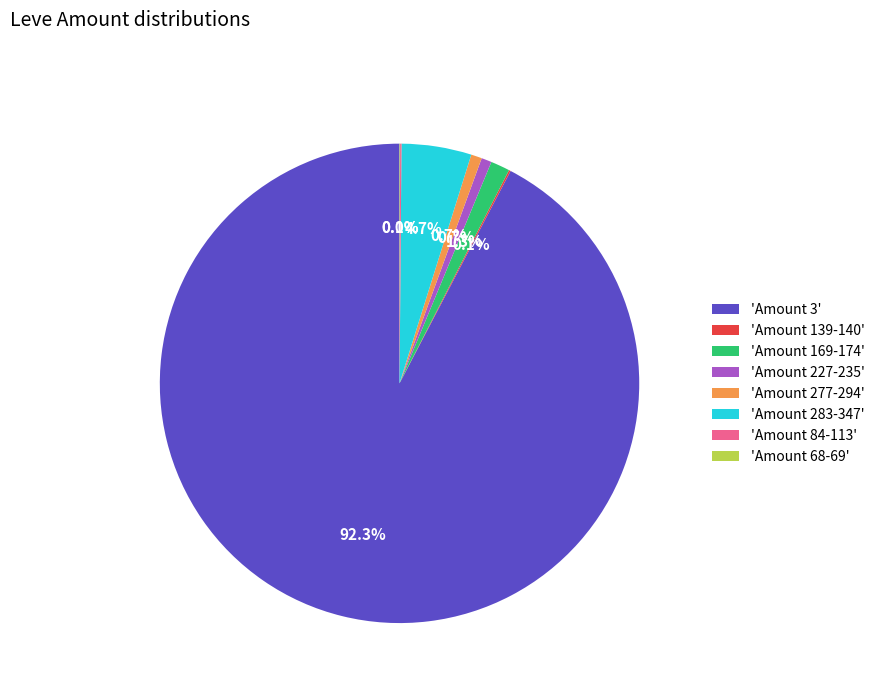

Which category has the biggest portion of the pie?

'Amount 3'